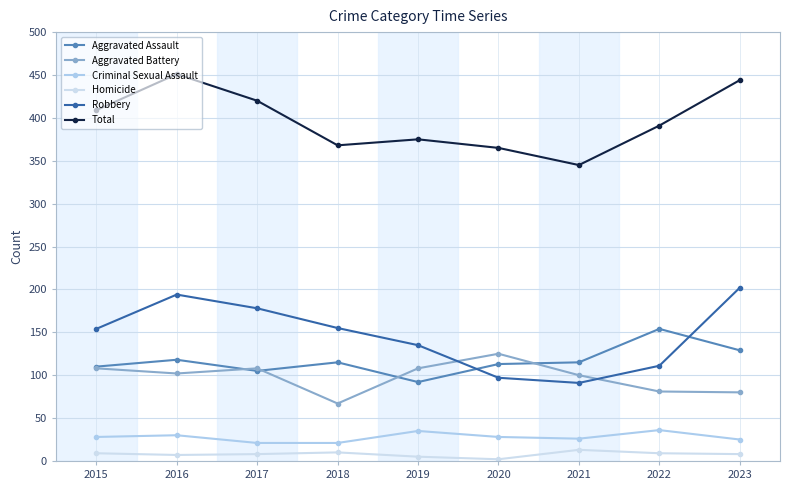

At which label does Criminal Sexual Assault reach its minimum?

2017